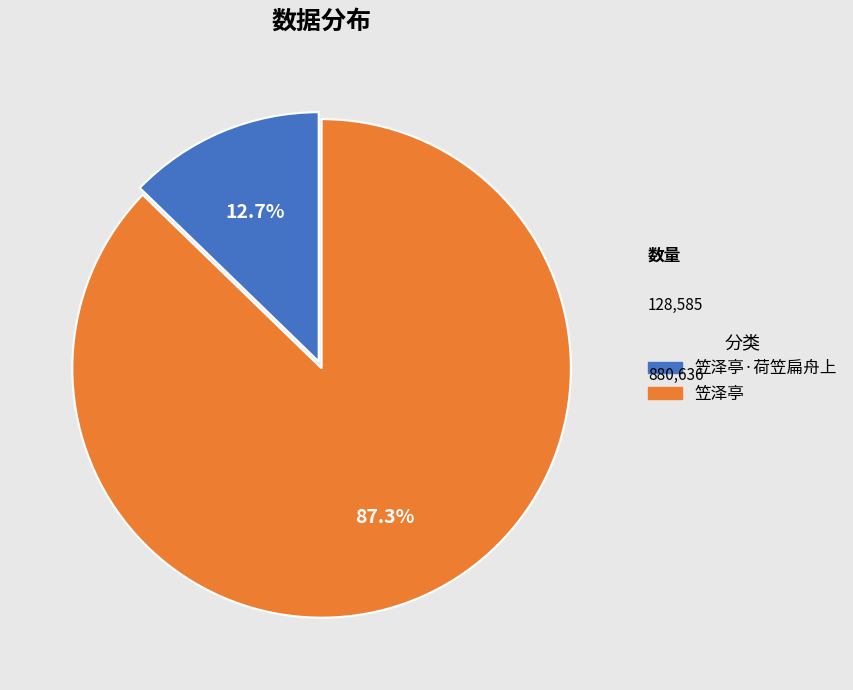

Is there a majority slice in this chart?

Yes